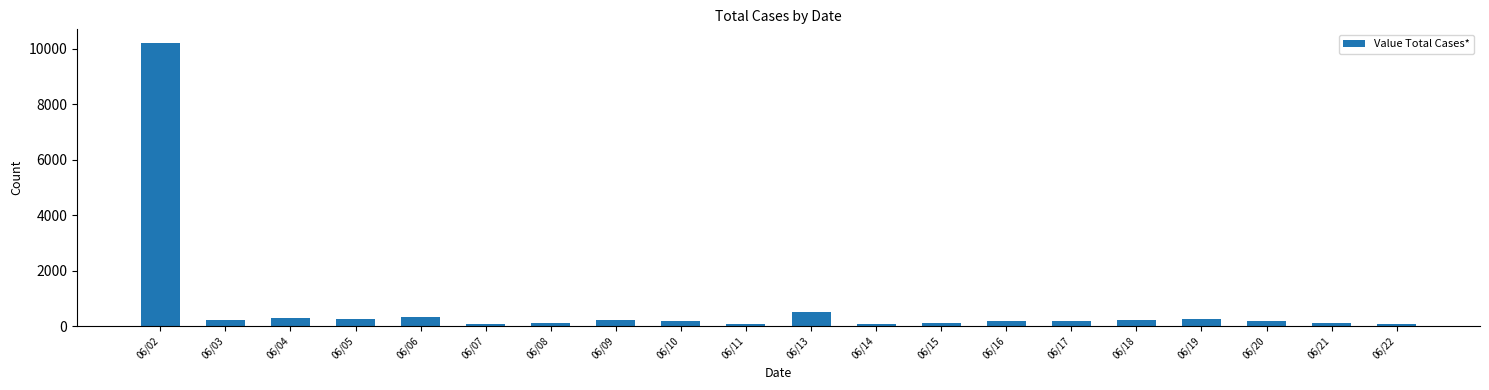

Approximately how many times larger is the value at 06/19 compared to 06/06?

0.8